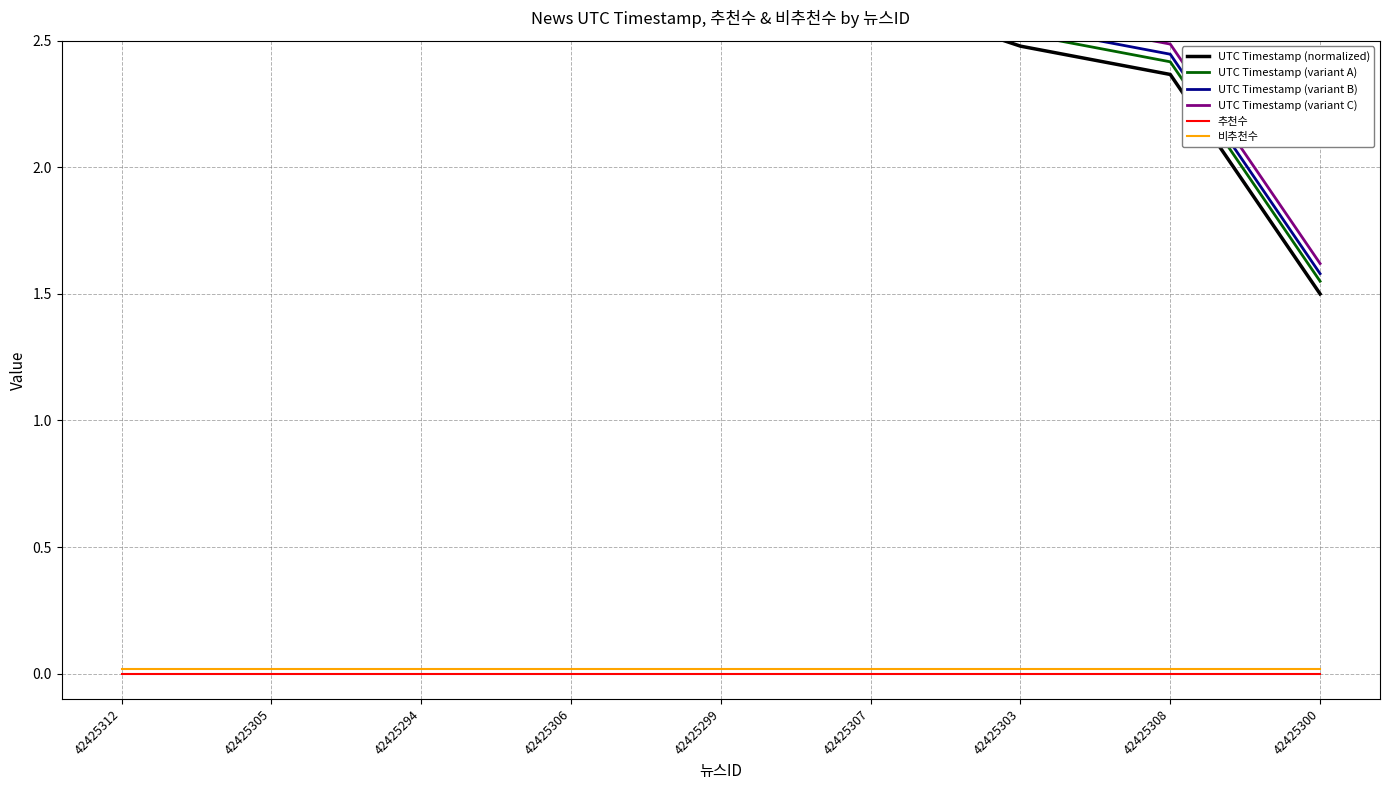

The value of UTC Timestamp (variant A) at 42425294 is 5.2. True or false?

False